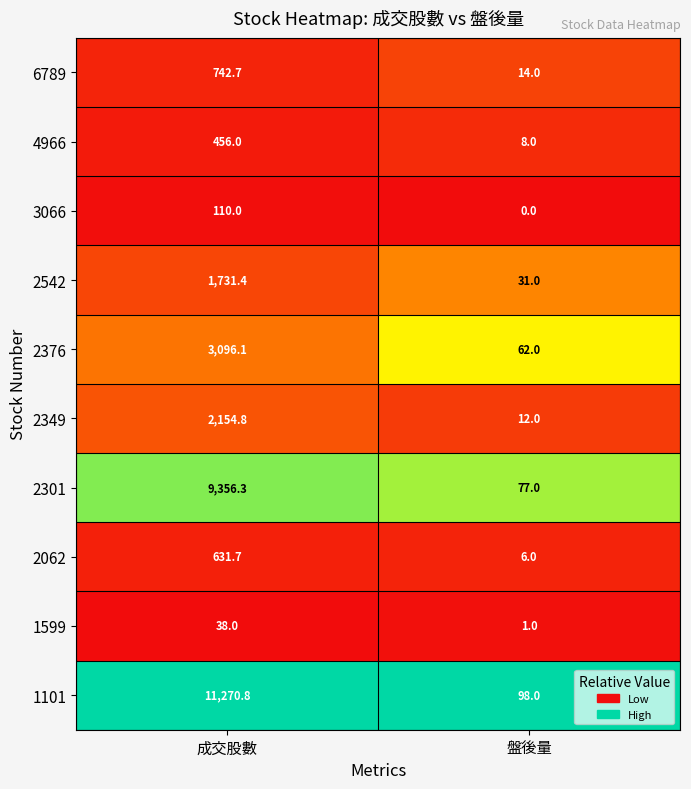

Which series changed the most between 成交股數 and 盤後量?

1101